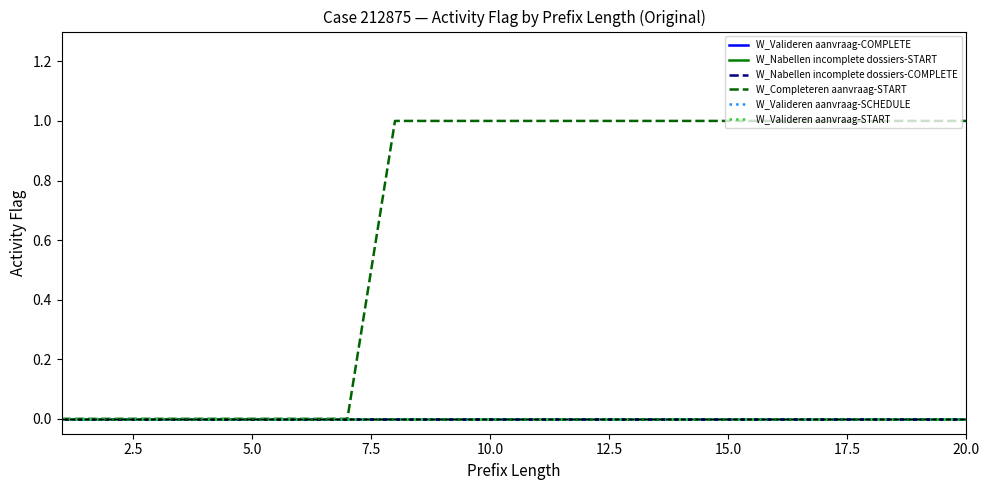

True or false: W_Nabellen incomplete dossiers-COMPLETE and W_Nabellen incomplete dossiers-START intersect in this chart.

False